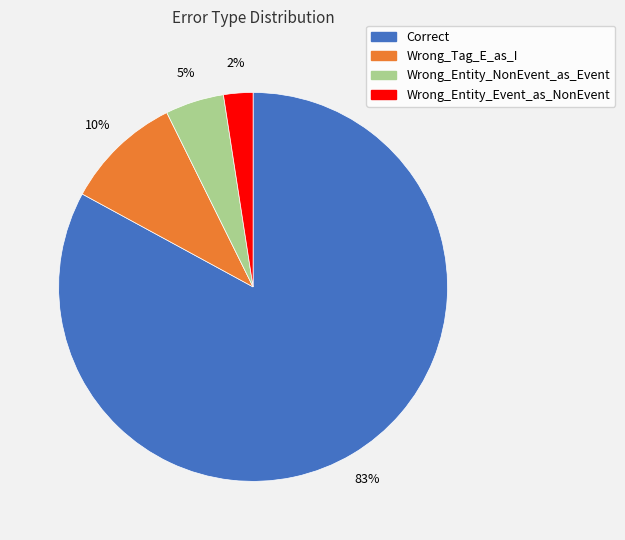

Which has a higher value, Wrong_Entity_Event_as_NonEvent or Wrong_Tag_E_as_I?

Wrong_Tag_E_as_I